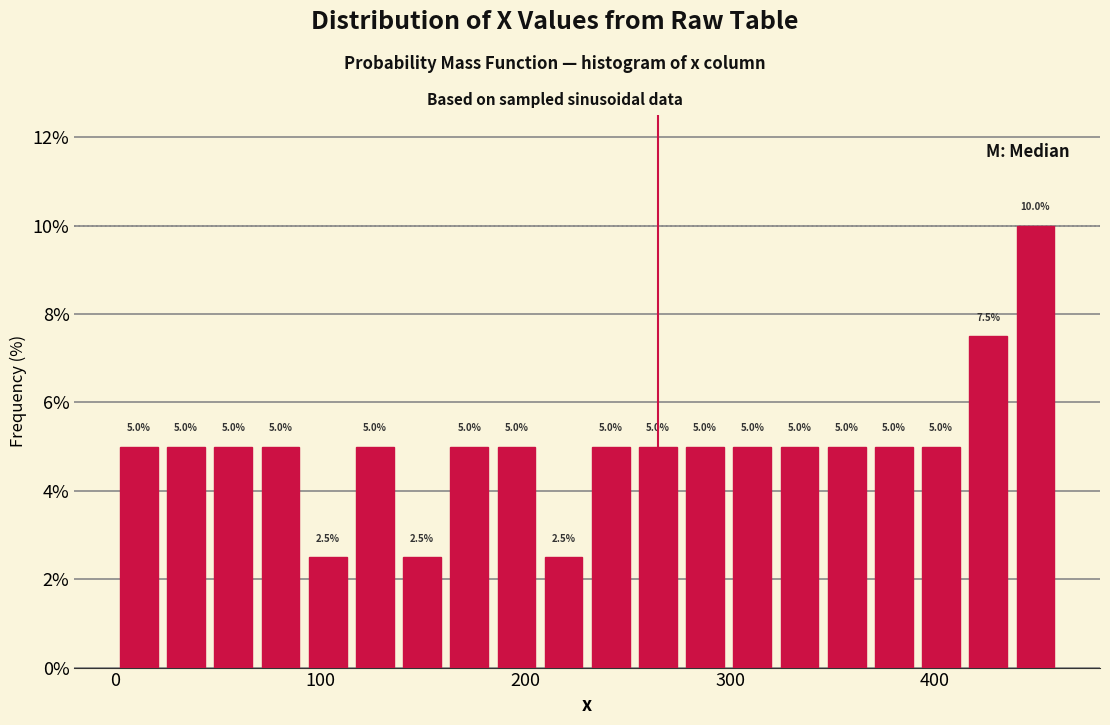

Around what value on the x-axis is the tallest bar? Give the approximate position of its centre, as read against the axis.

450